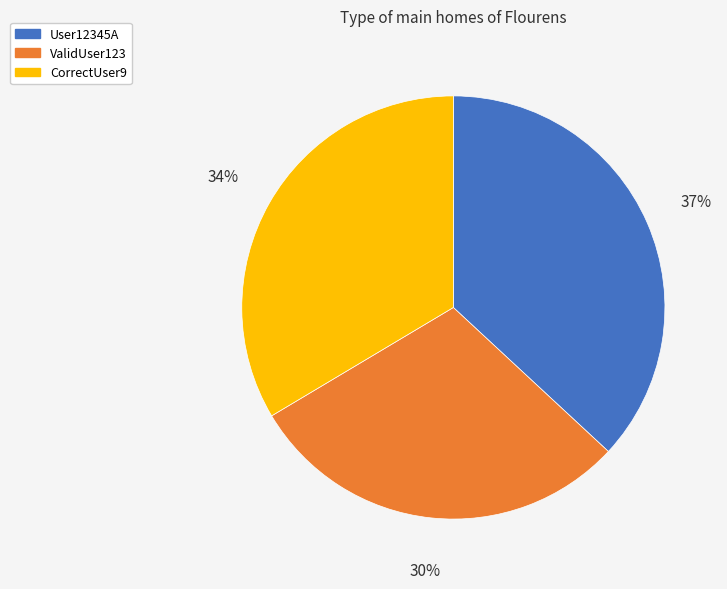

Between ValidUser123 and User12345A, which is larger?

User12345A